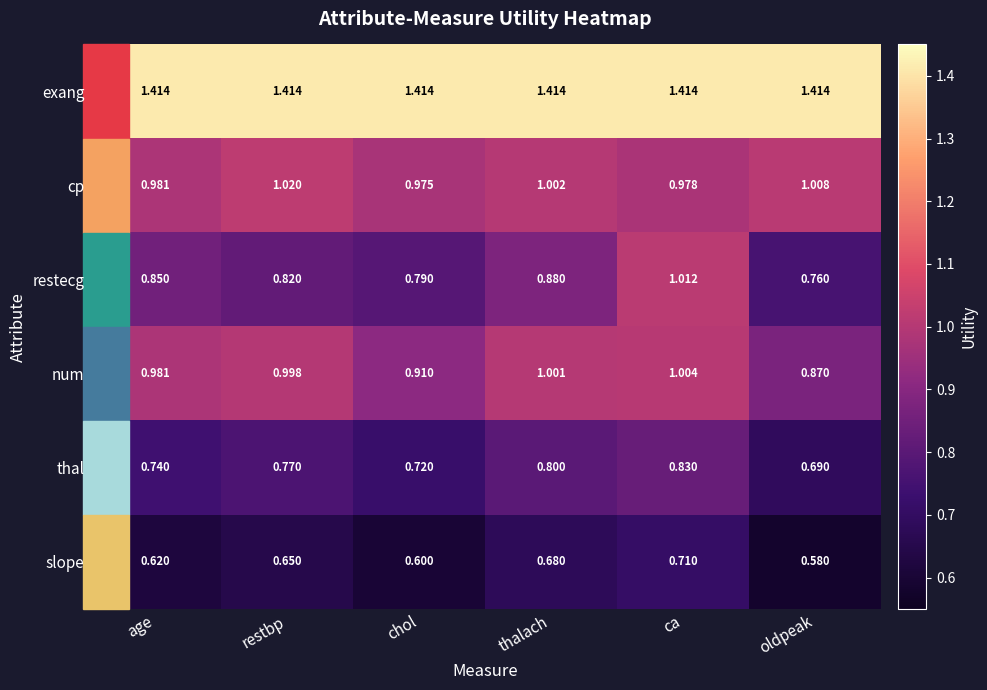

Which series has the largest total across all categories?

exang